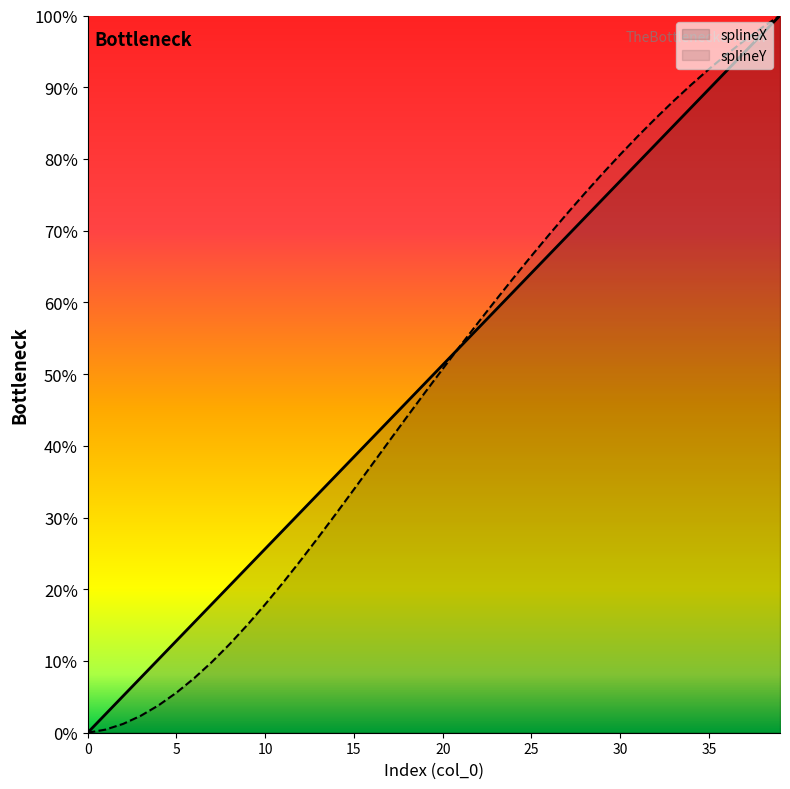

What is the average value of the splineX series?

0.5